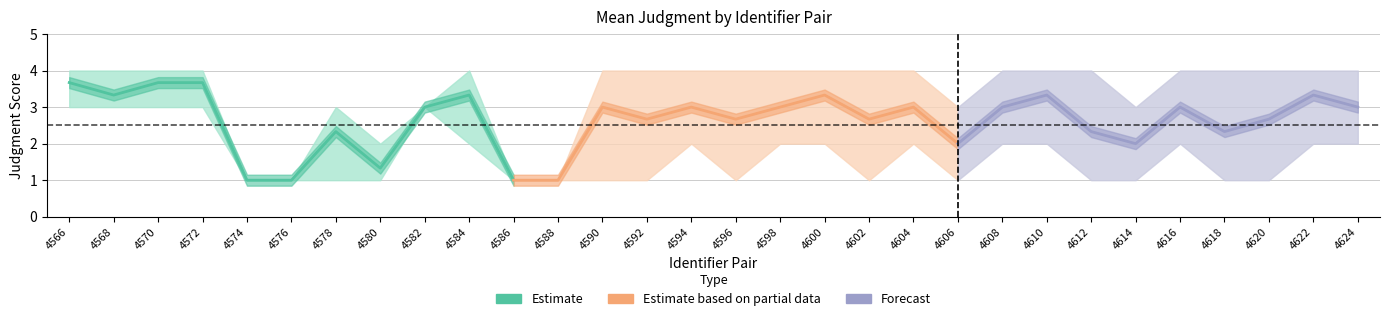

Is the value of lower_judgment at 4608 greater than the value of upper_judgment at 4610?

No